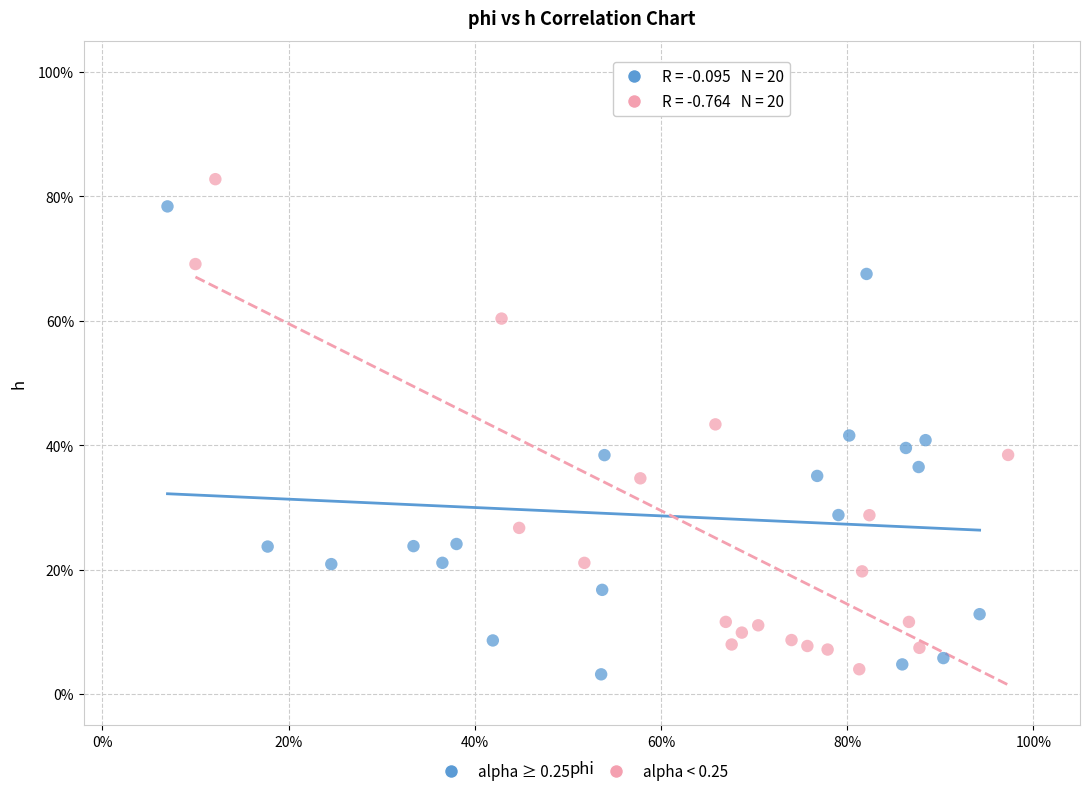

What are all the series names shown in the legend?

alpha ≥ 0.25, alpha < 0.25